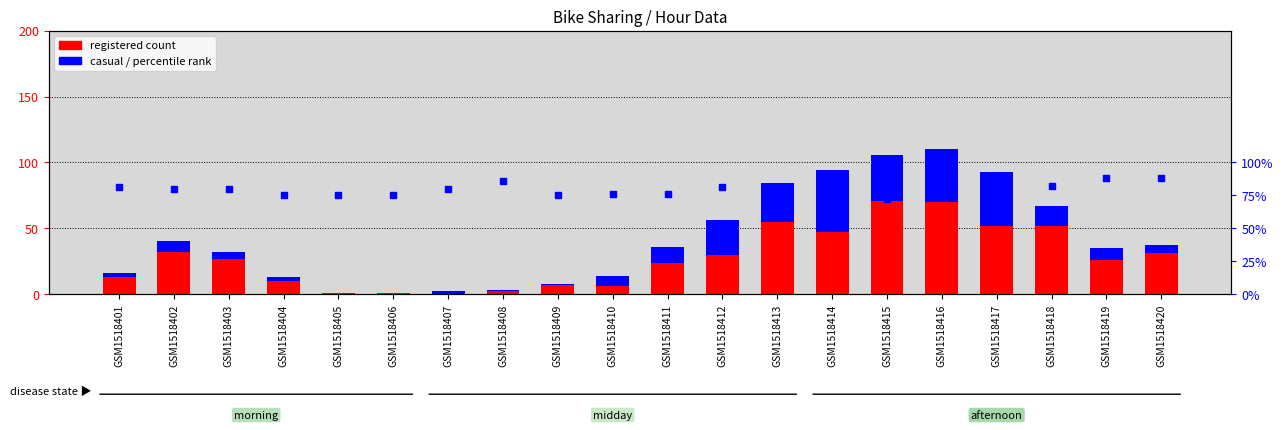

Which series reaches the maximum Y coordinate?

registered